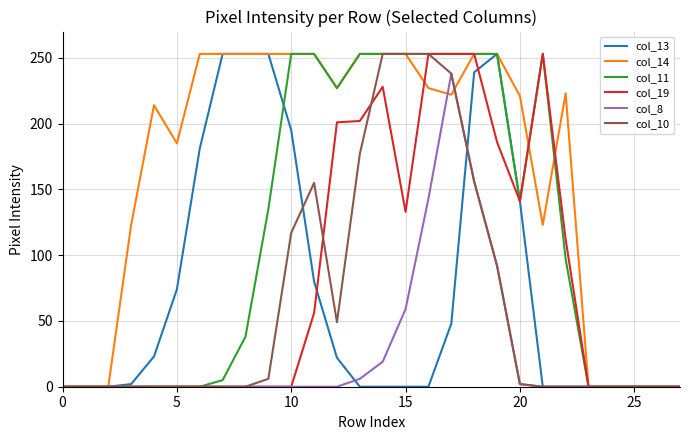

Which series has the largest total across all categories?

col_14